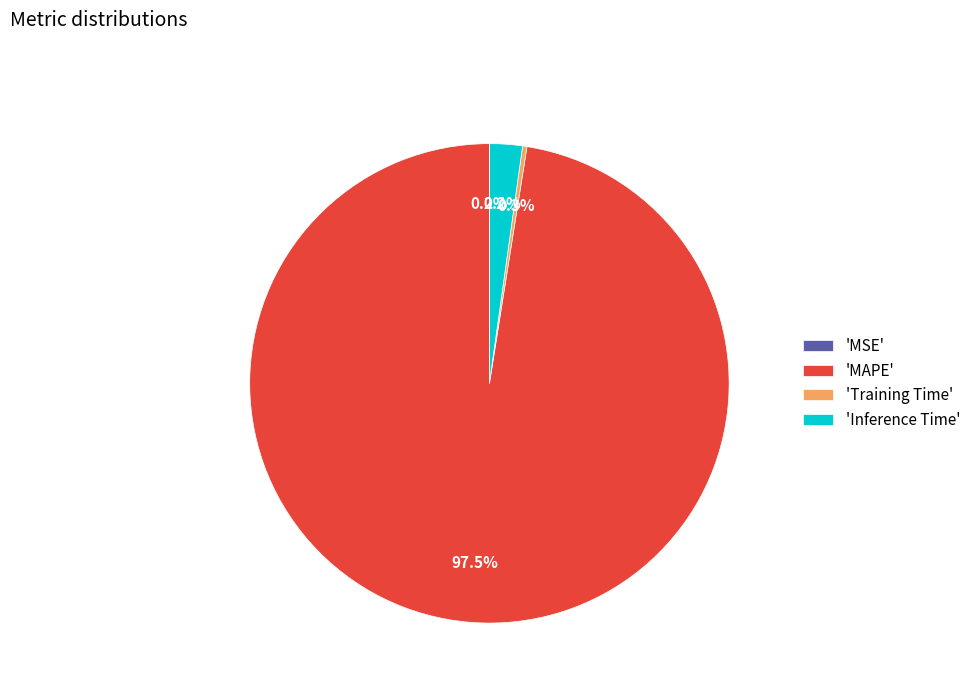

What percentage is NOT represented by 'Training Time'?

99.7%